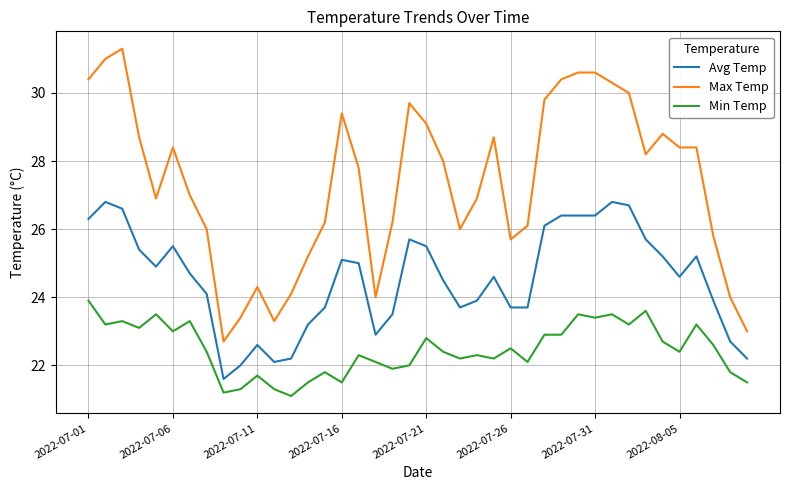

Rank the series by their average value, from lowest to highest.

Min Temp, Avg Temp, Max Temp